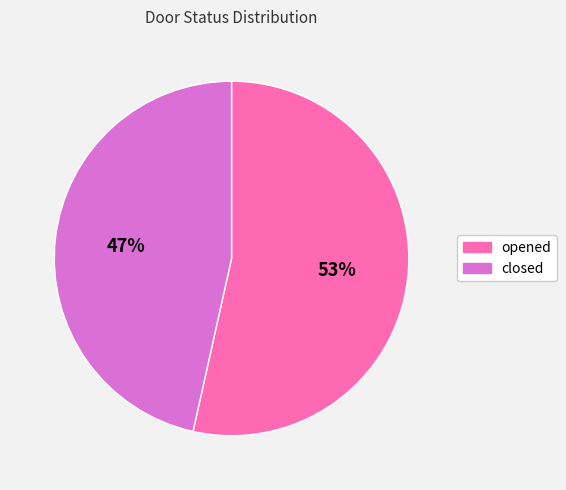

Is the sum of opened and closed greater than half?

Yes